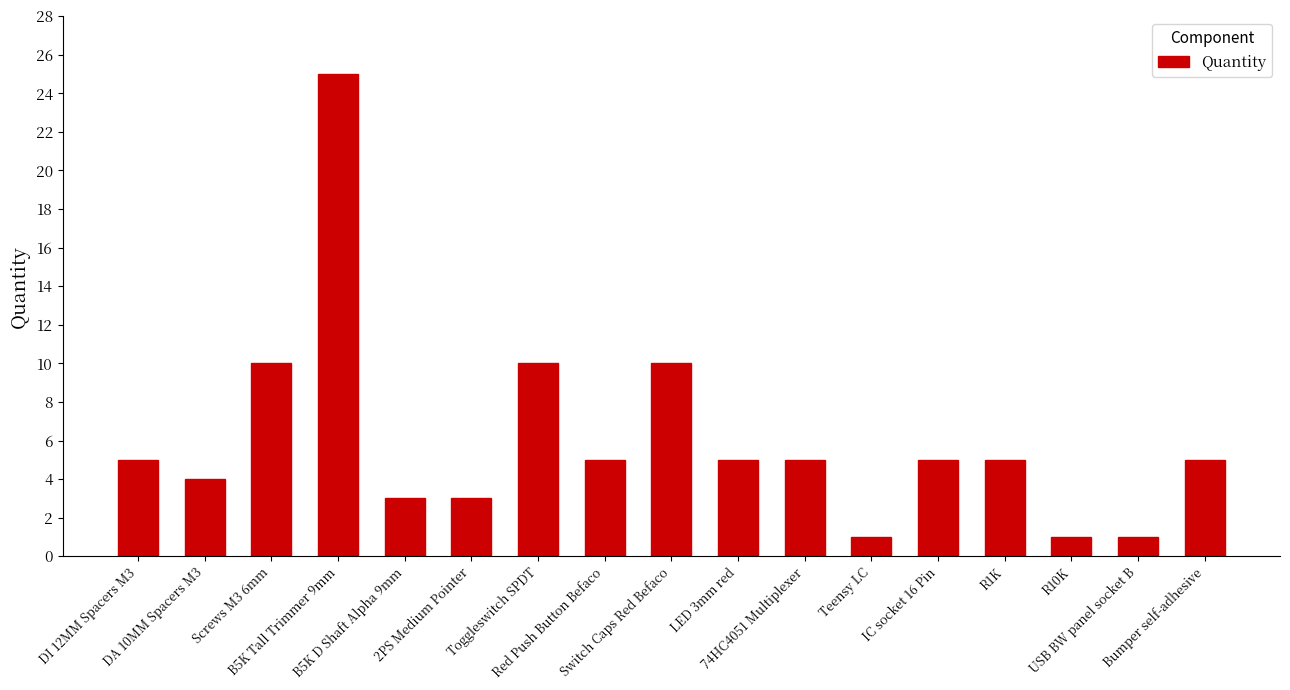

What is the average value?

6